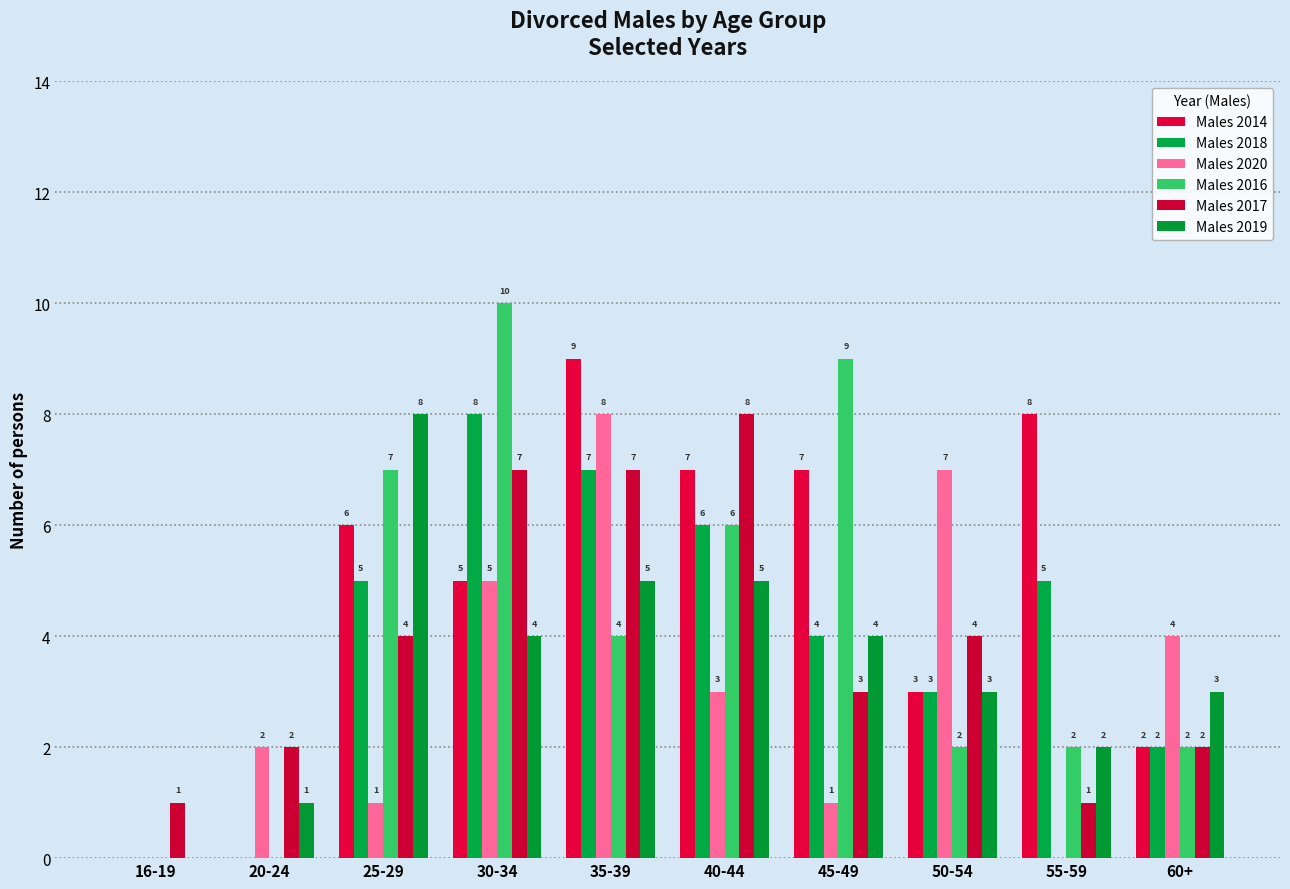

Which series has the largest total across all categories?

Males 2014